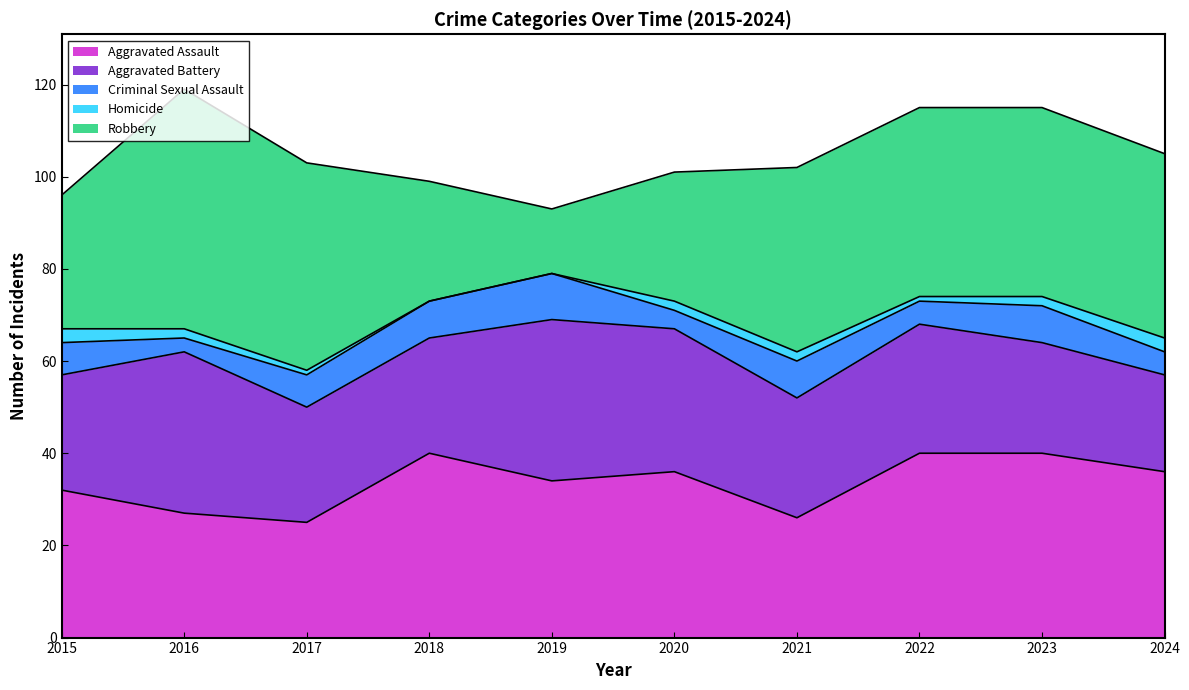

Rank the series at 2016 from lowest to highest value.

Homicide, Criminal Sexual Assault, Aggravated Assault, Aggravated Battery, Robbery